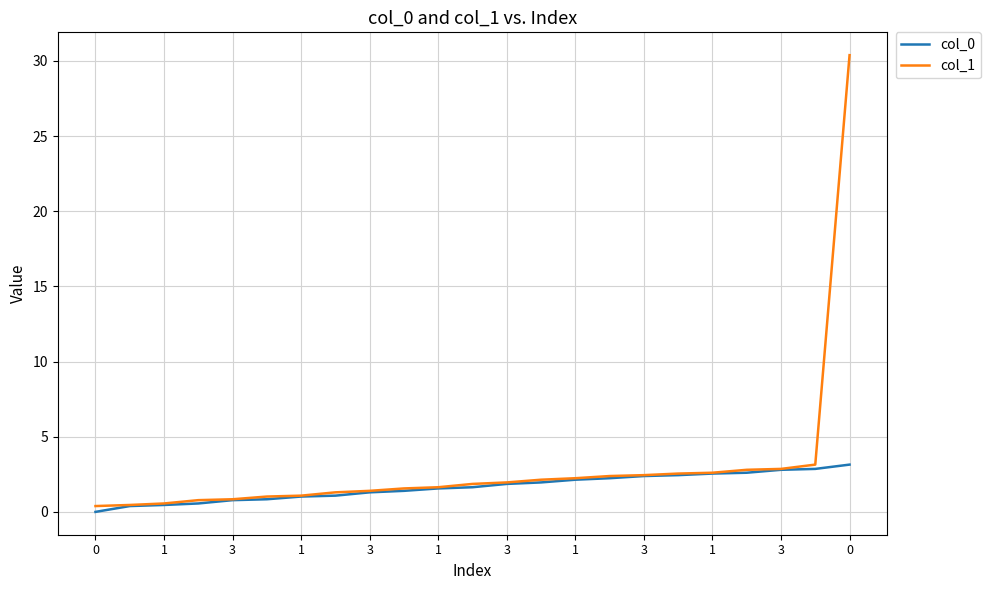

Rank the series by their average value, from lowest to highest.

col_0, col_1